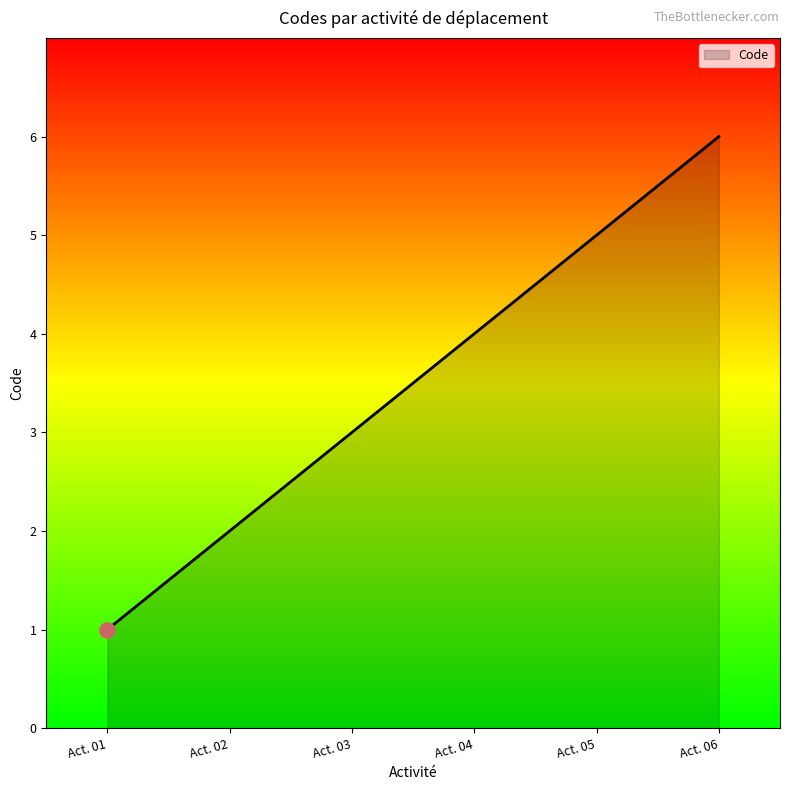

Between Act. 01 and Act. 02, which is larger?

Act. 02